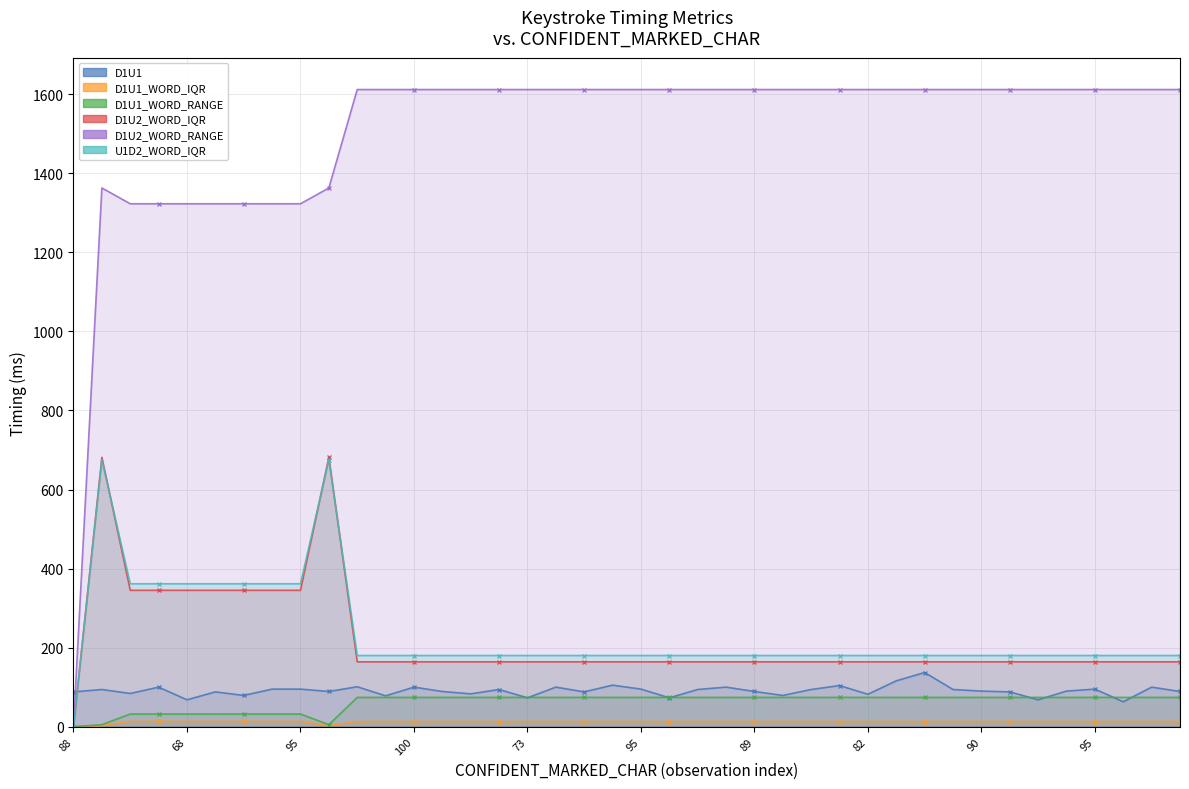

What is the sum of the U1D2_WORD_IQR values at 104 and 94?

855.5